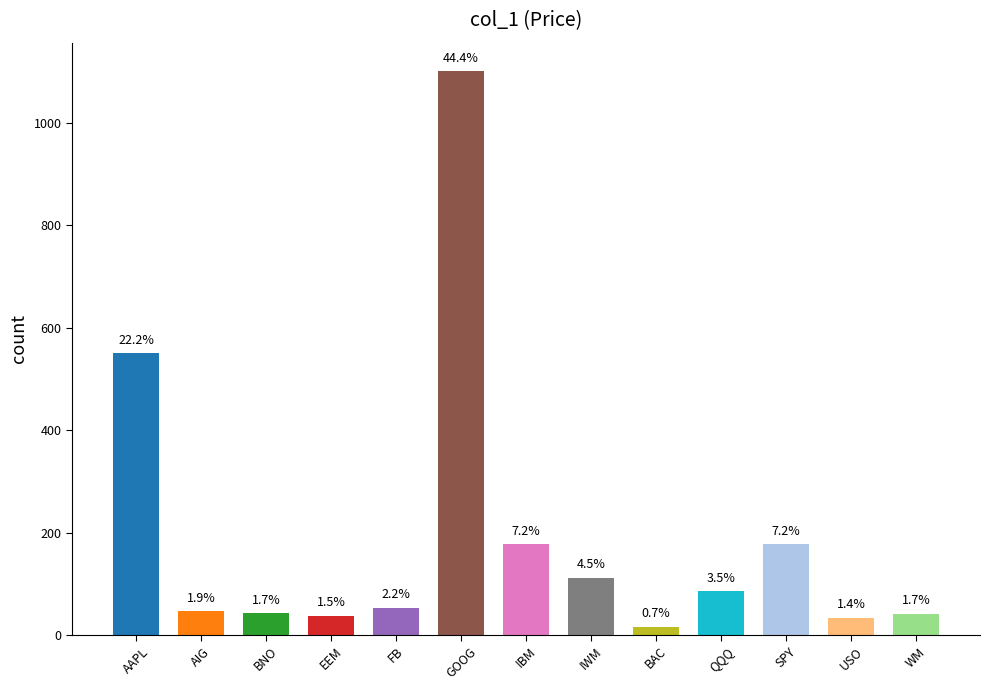

What is the sum of the values at EEM and USO?

72.3